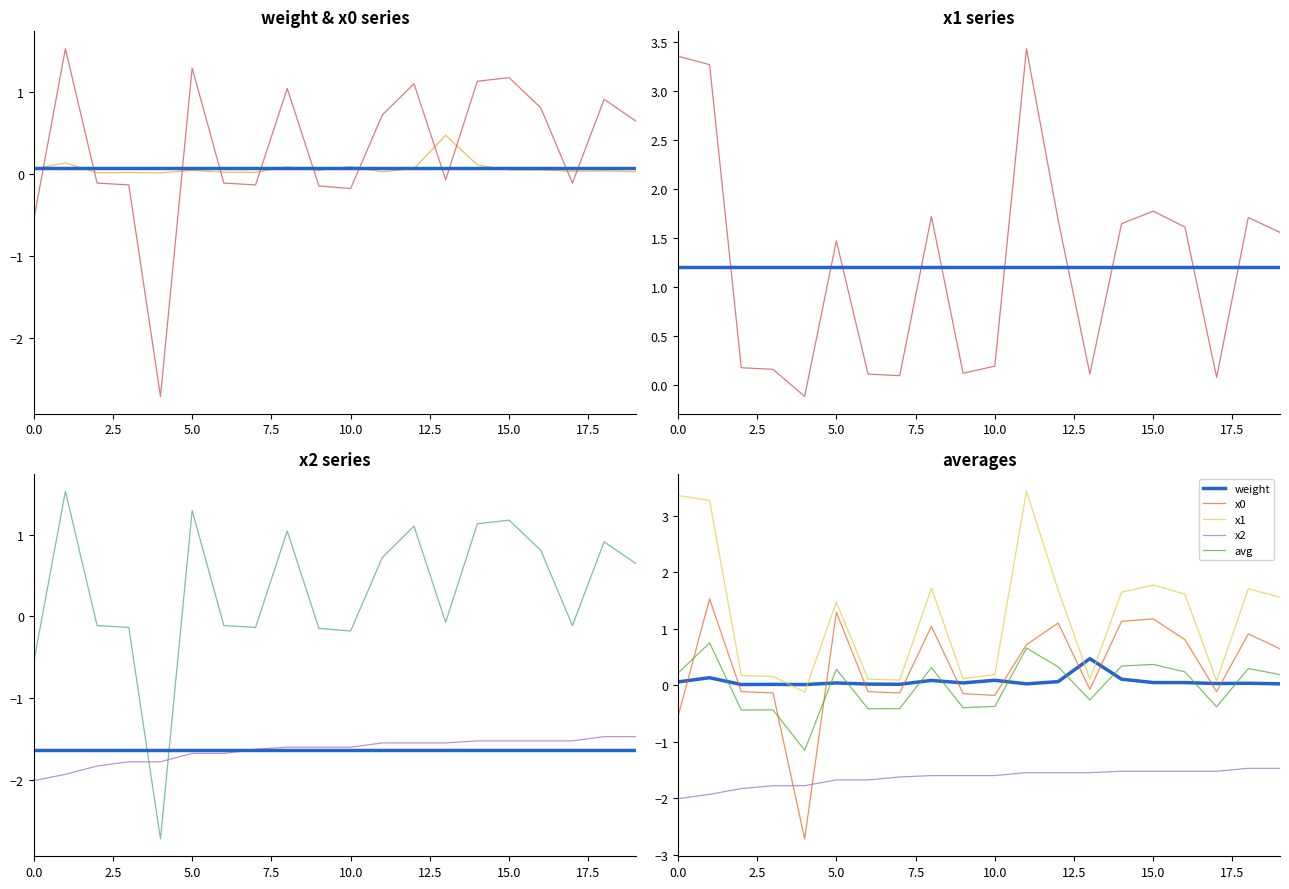

Which series changed the most between 3 and 9?

x2